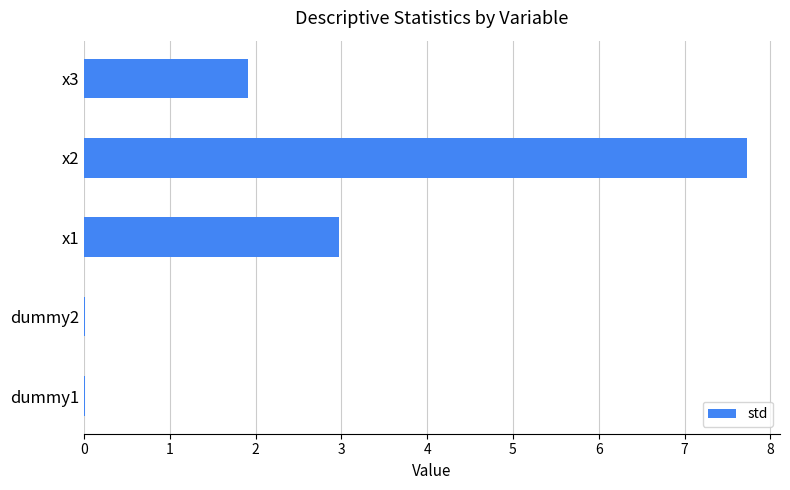

What is the sum of all values?

12.6